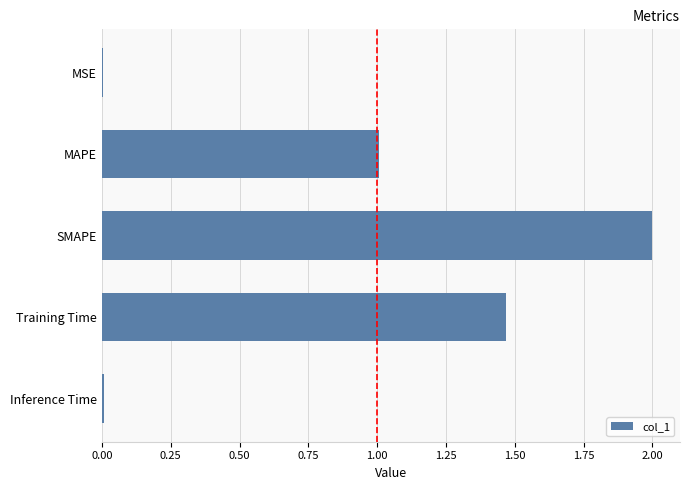

Which category has the highest value across all series?

SMAPE